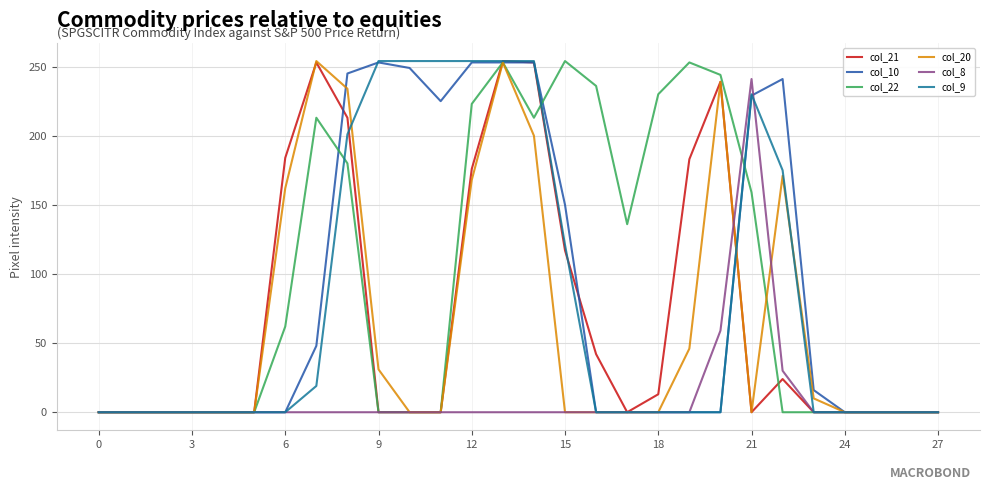

What is the maximum value shown in the chart?

254